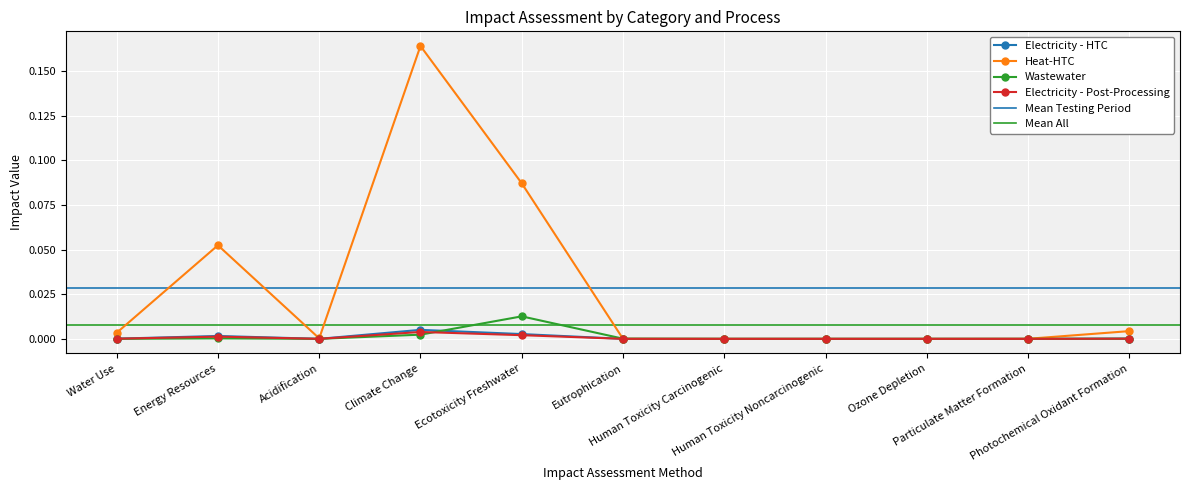

At which category is the sum across all series the highest?

Climate Change